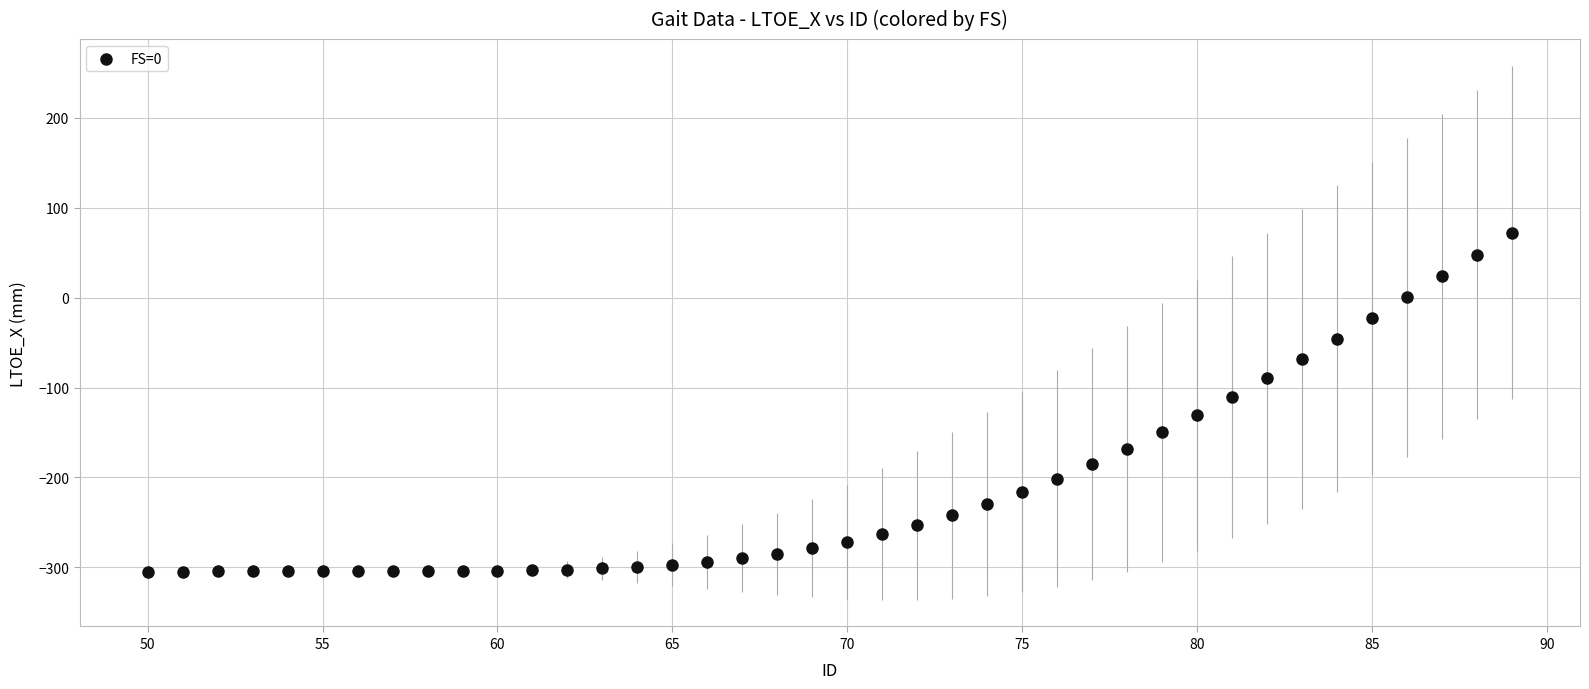

What is the range of X values (max minus min)?

39.0